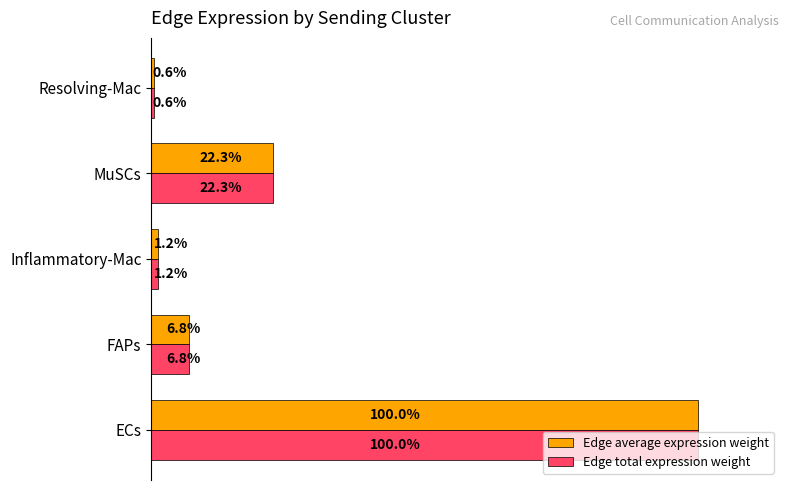

Where is Edge total expression weight nearest to the value 50?

MuSCs